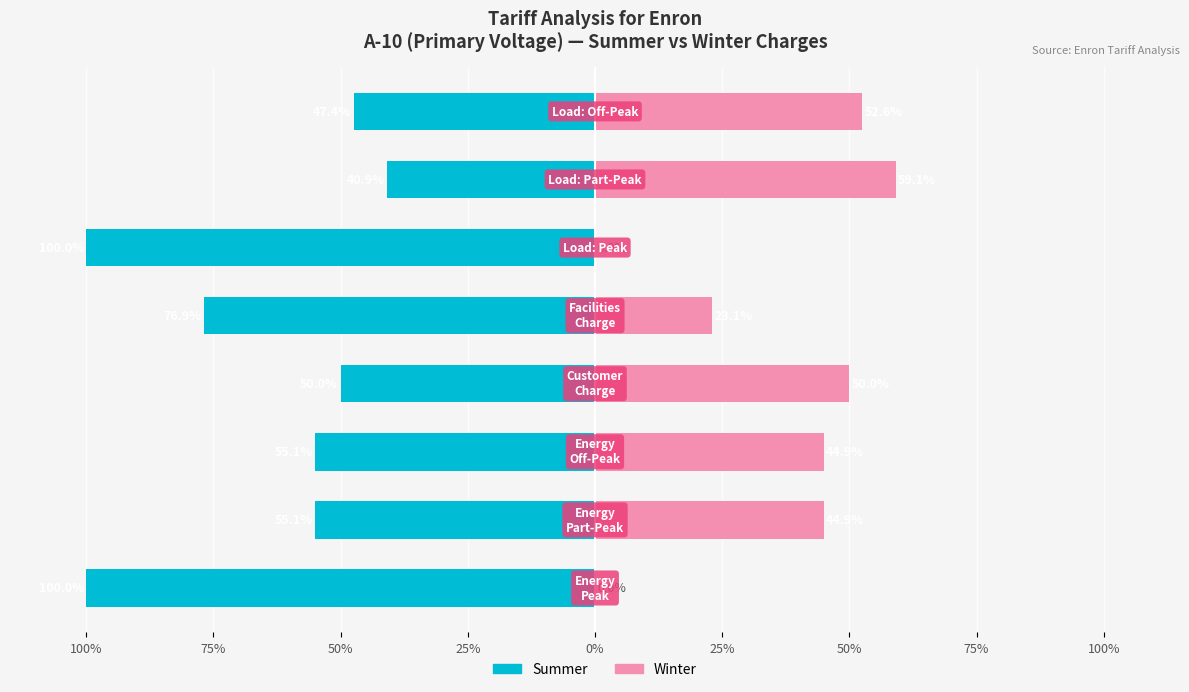

What is the difference between the highest and lowest values at 75%?

100.0